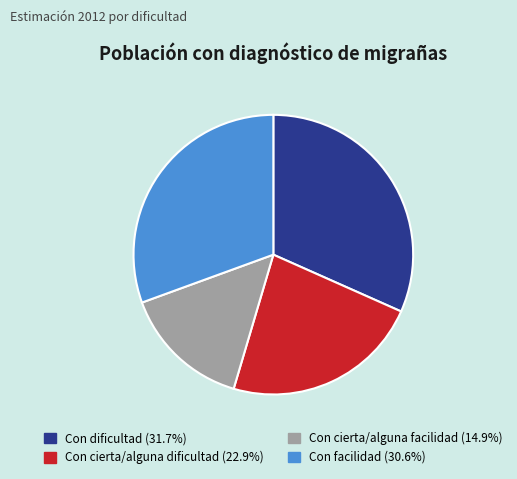

How many segments does this pie chart have?

4